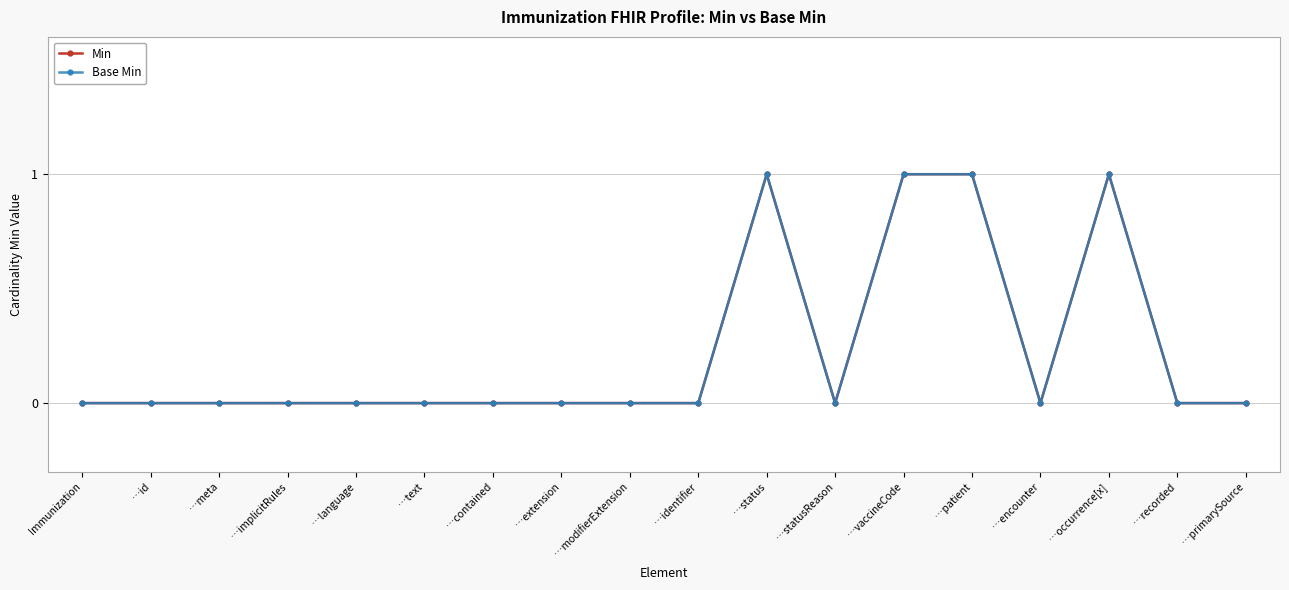

What is the sum of the Base Min values at …text and …patient?

1